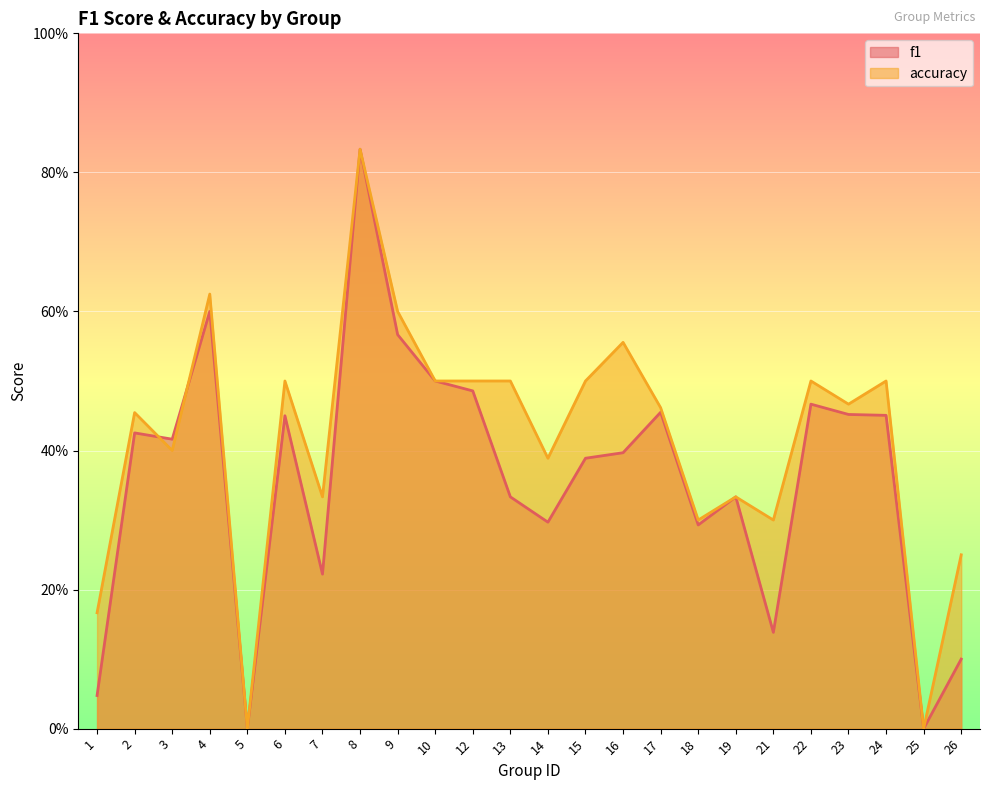

How many lines are shown in the chart?

2